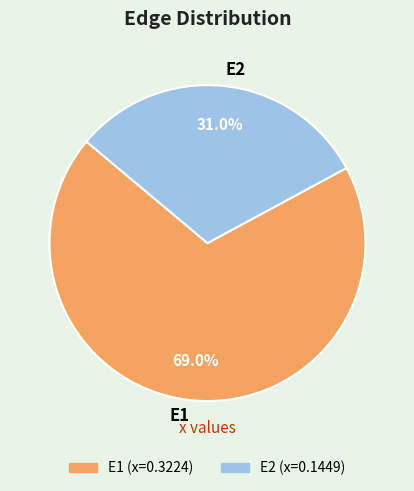

Is it true that E1 is 69% of the pie?

True